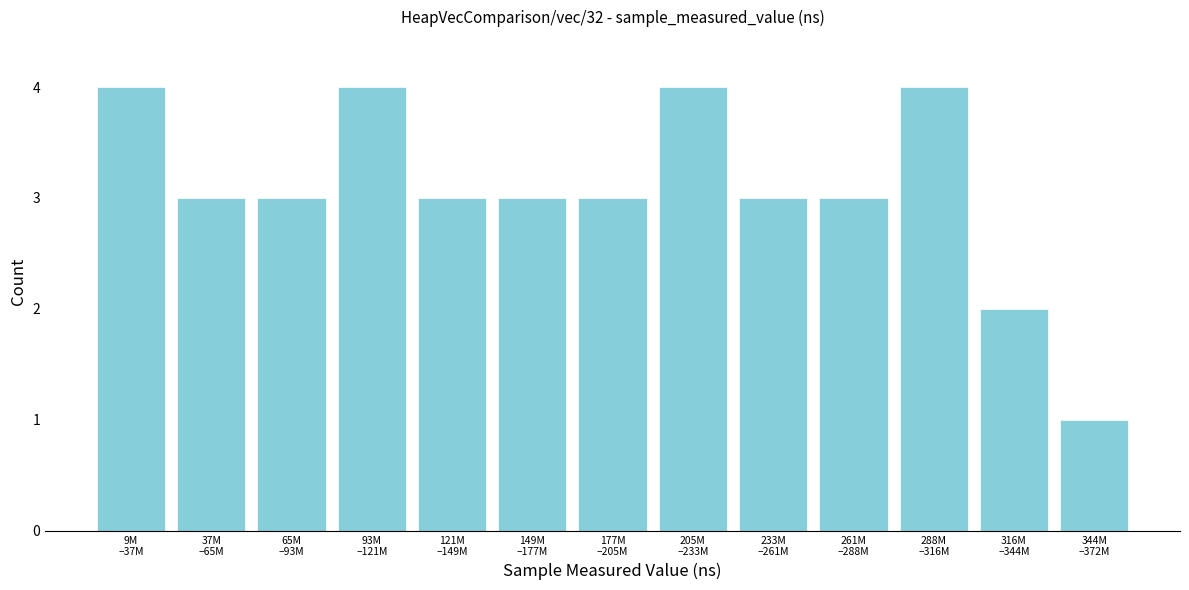

Reading right to left, extract all data points from this chart.

1	2	4	3	3	4	3	3	3	4	3	3	4